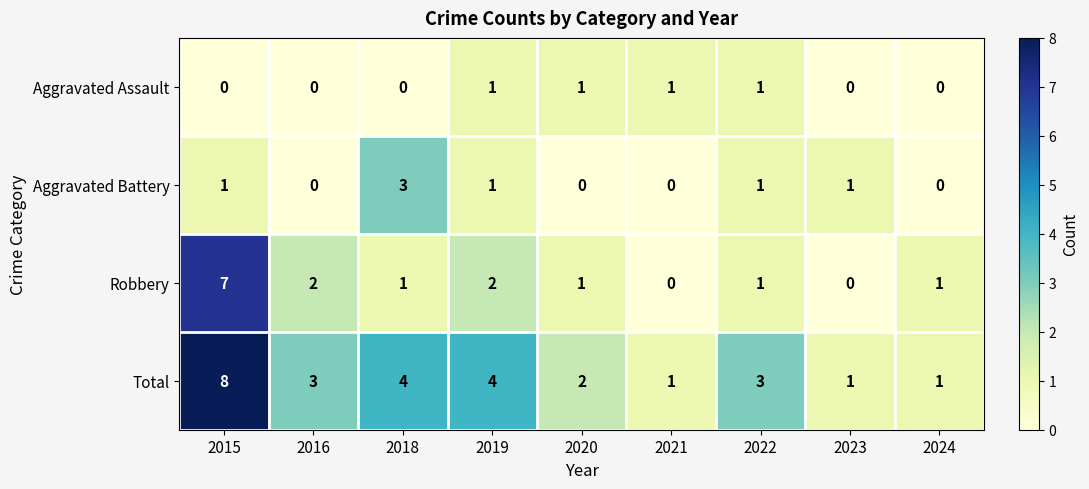

List the series in order of their peak value, lowest first.

Aggravated Assault, Aggravated Battery, Robbery, Total